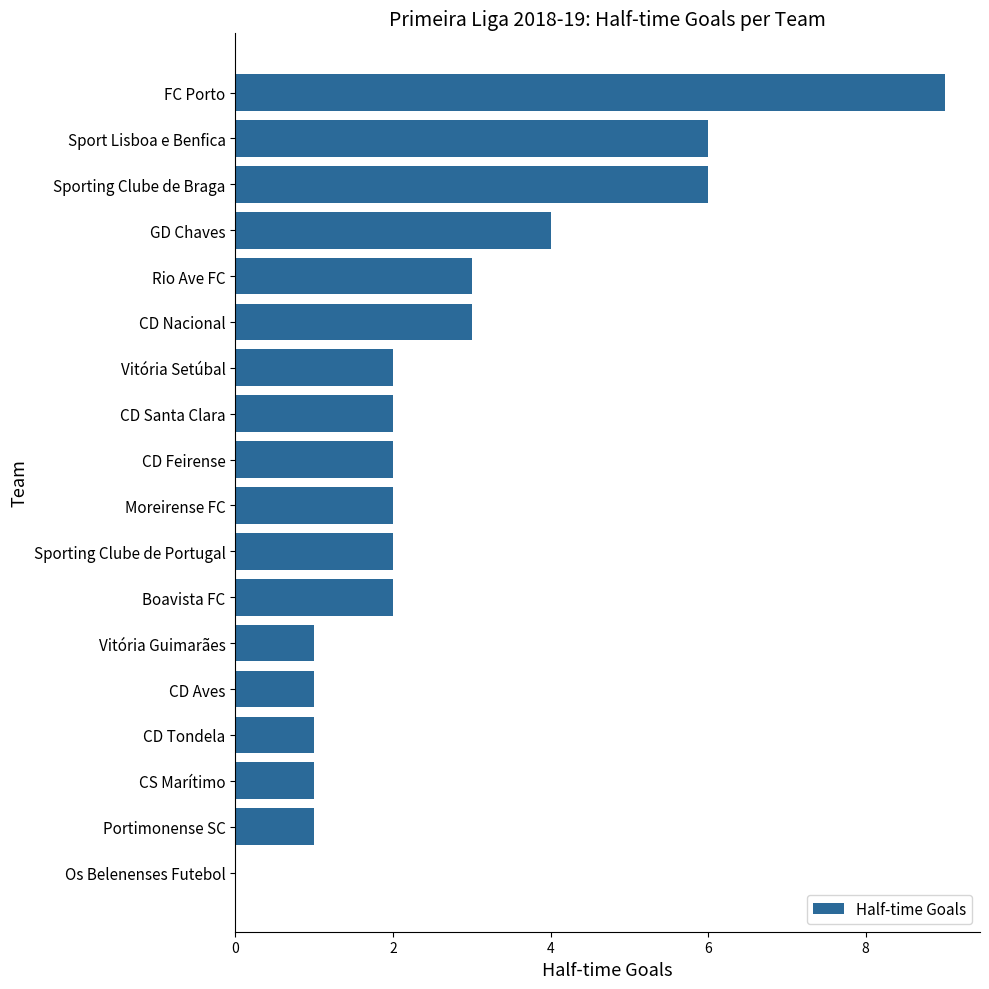

What is the change in value from GD Chaves to CD Tondela?

-3